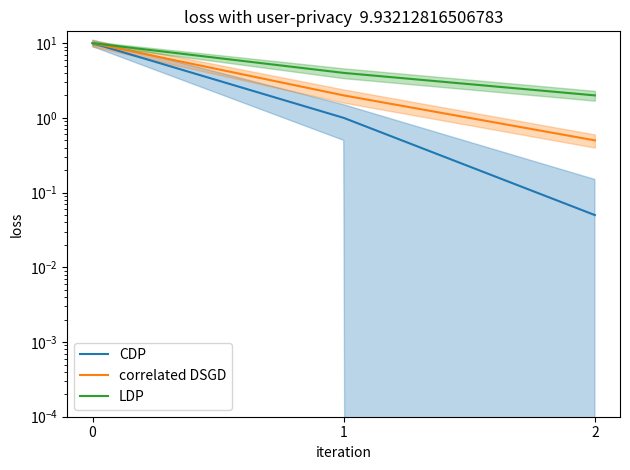

The value of correlated DSGD at 2 is 0.5. True or false?

True